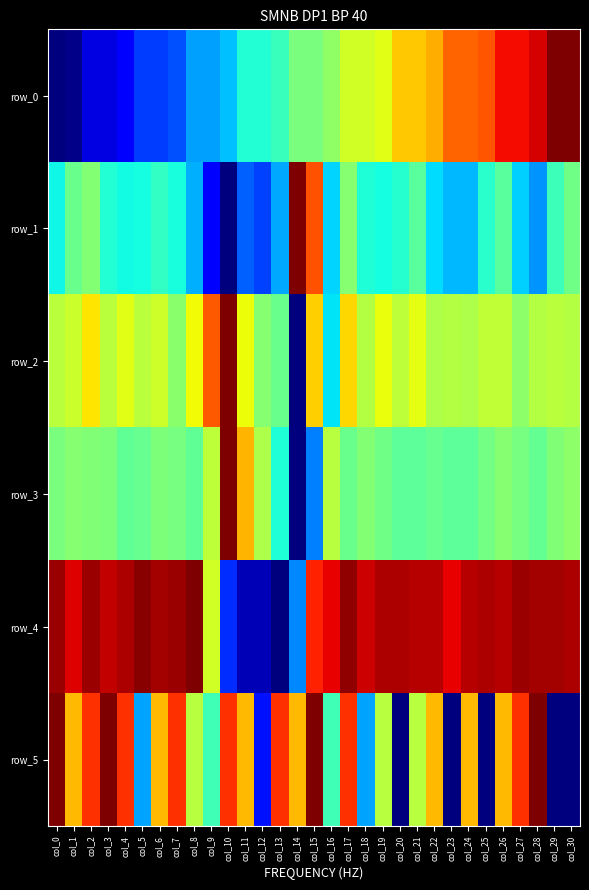

What is the sum of all row_5 values?

18.3